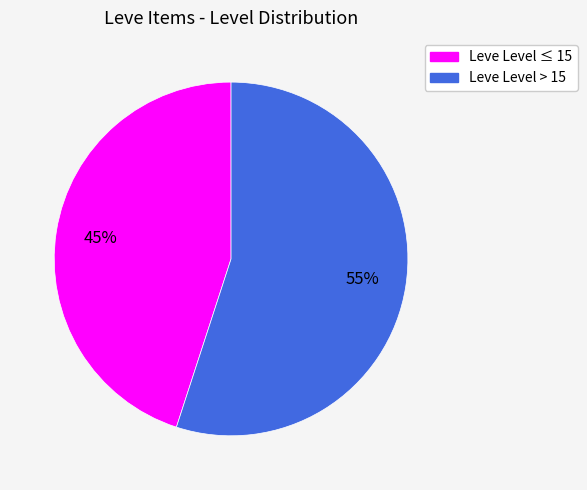

To the nearest percent, what is the average slice percentage?

50%